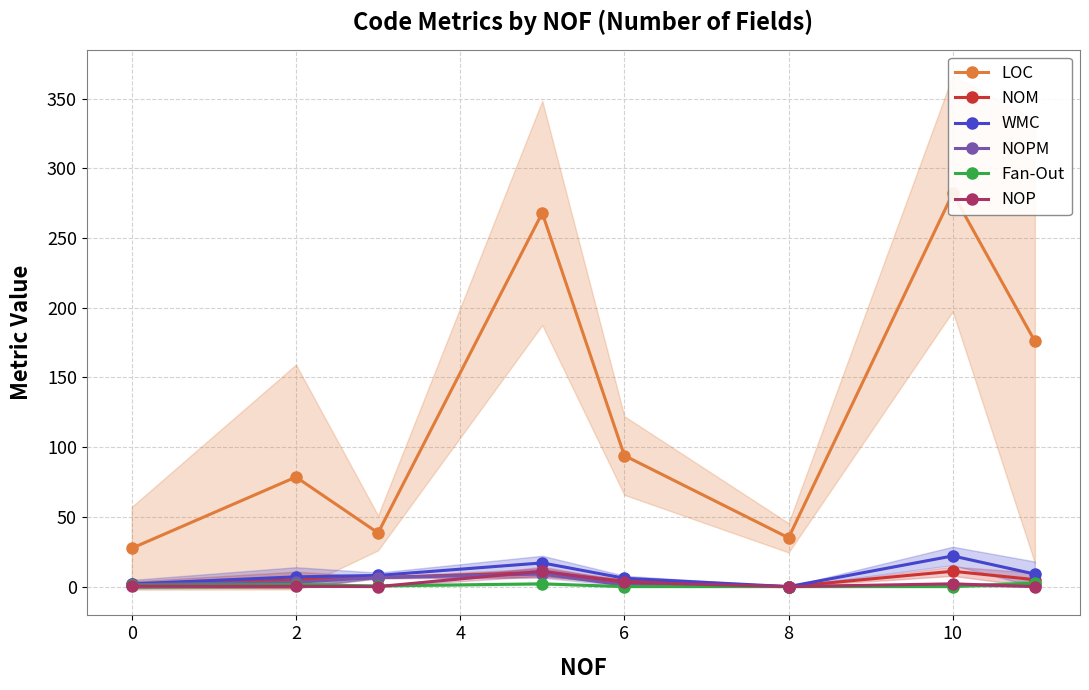

True or false: NOM has more than 1 interior local peaks.

True